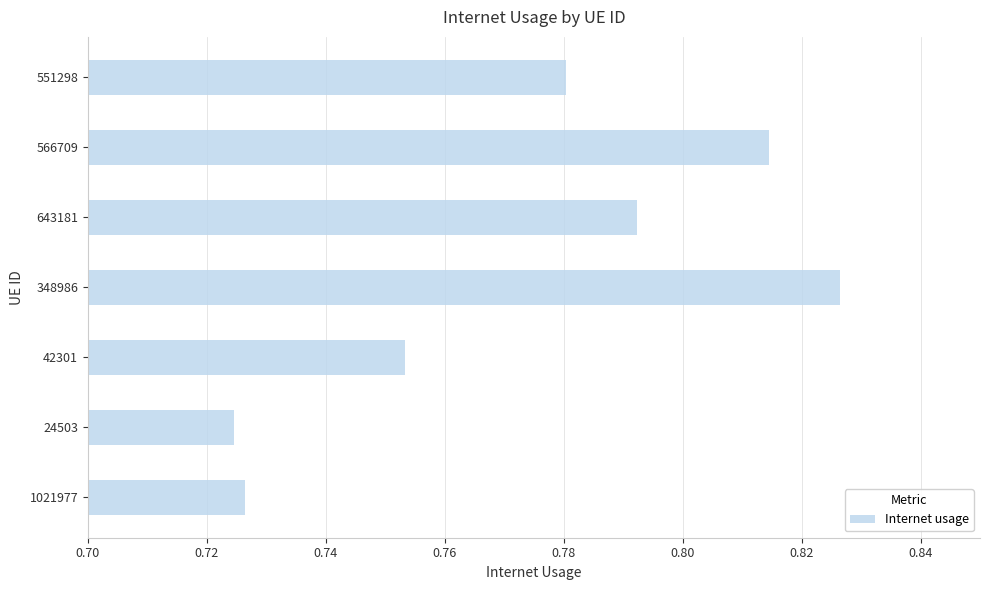

The chart shows a value of 1.3 at 551298. True or false?

False